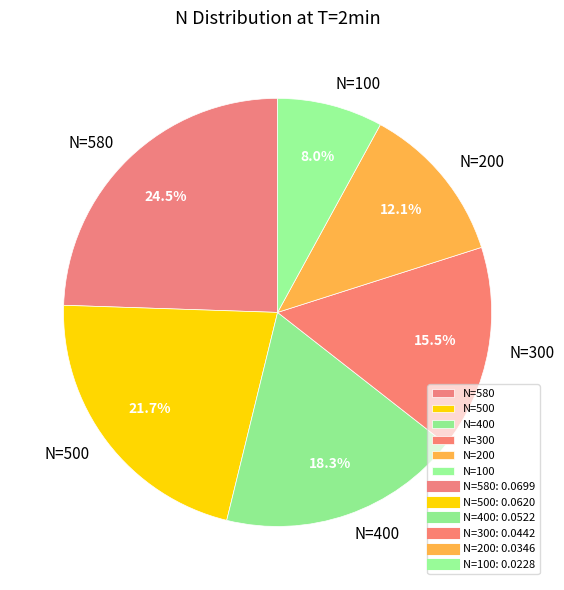

Which category has the smallest portion of the pie?

N=100